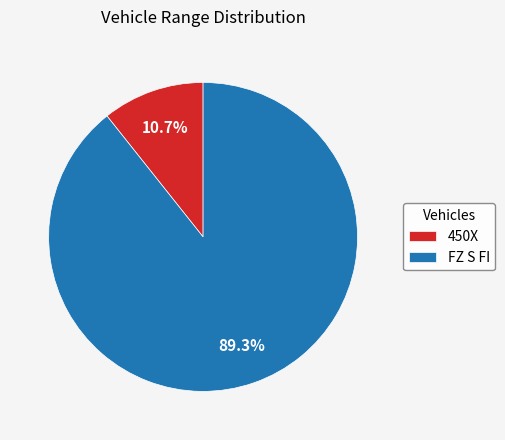

Does any single category account for the majority?

Yes